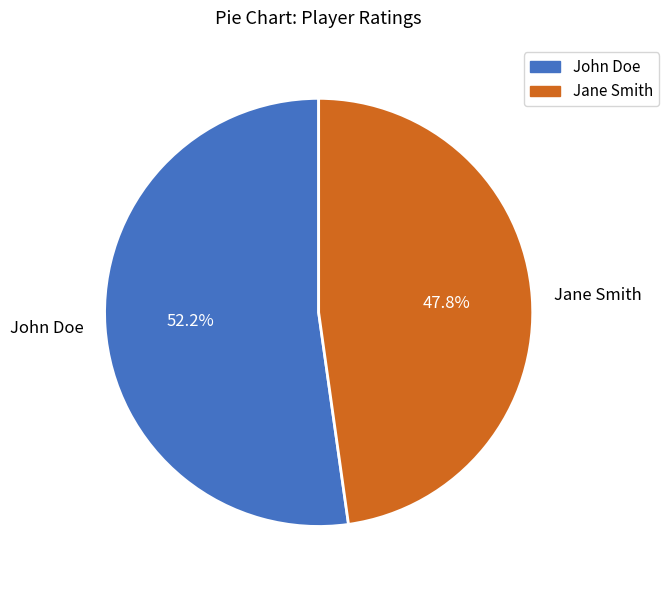

How many slices are in this pie chart?

2